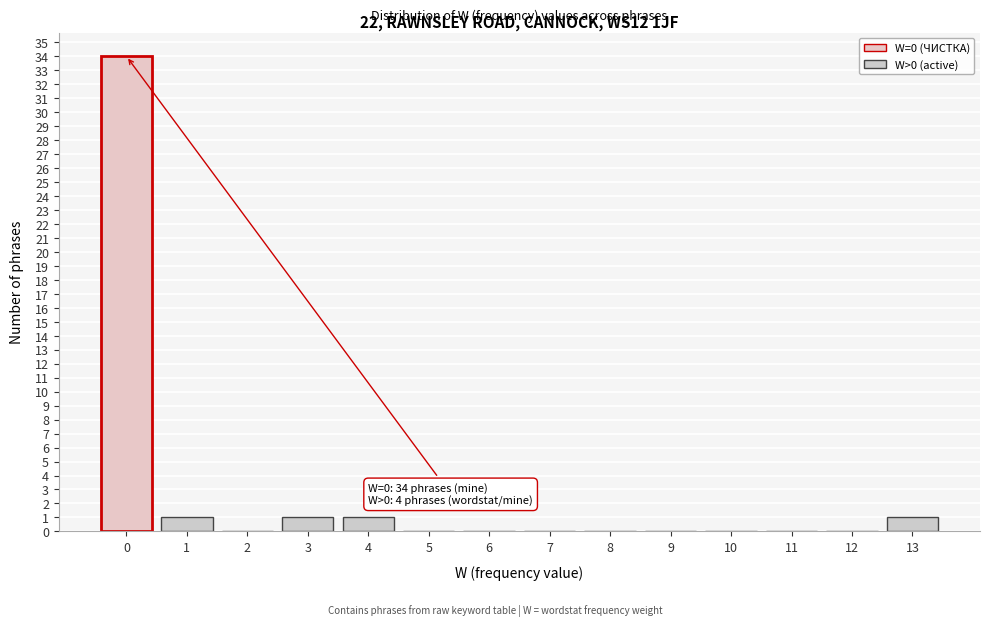

Which range on the x-axis has the tallest bar?

-0.5 to 0.5